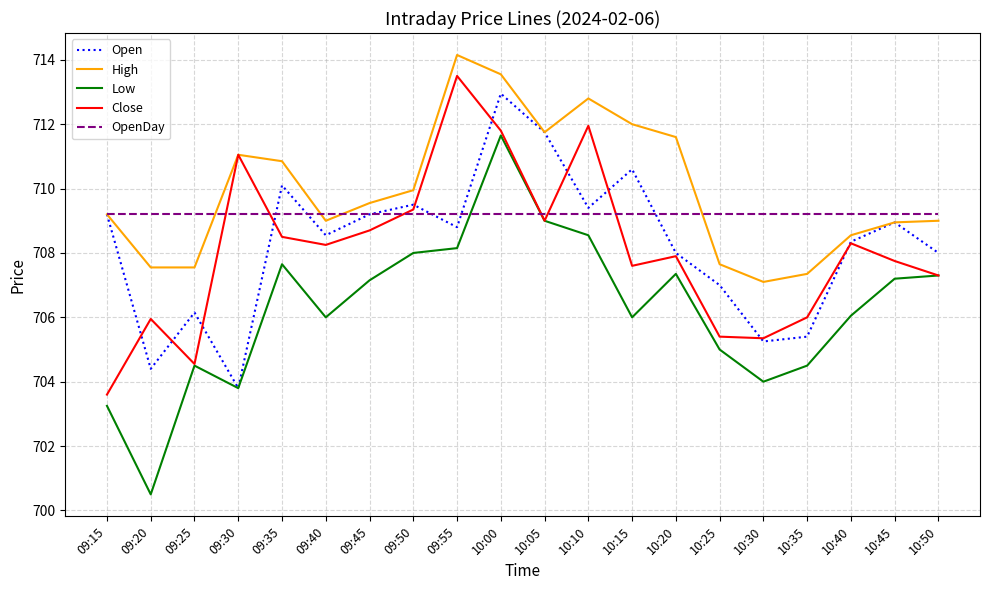

True or false: High and Low intersect in this chart.

False